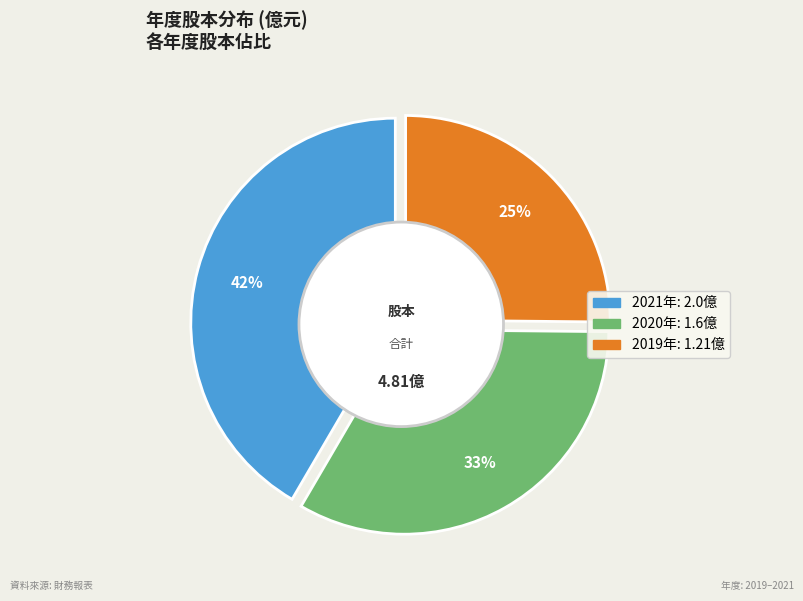

Does 2021 represent more than half of the total?

No